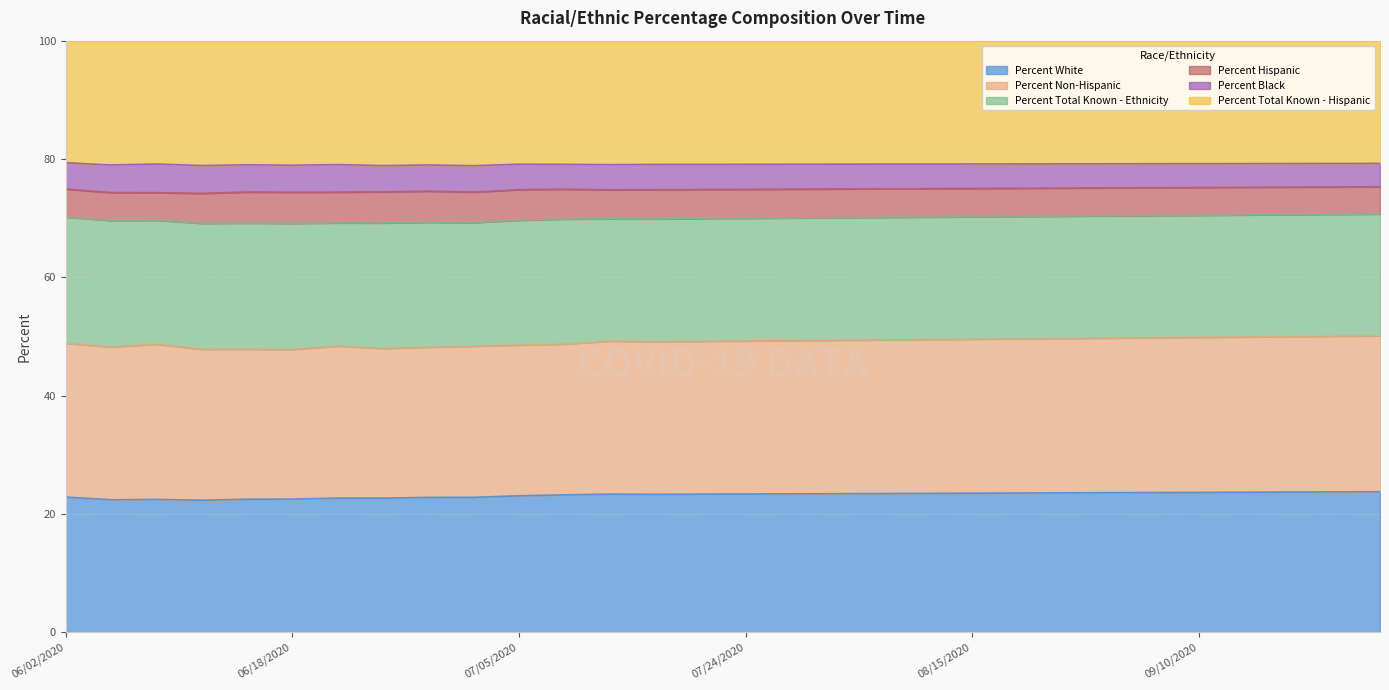

What is the total value across all series at 06/18/2020?

100.0